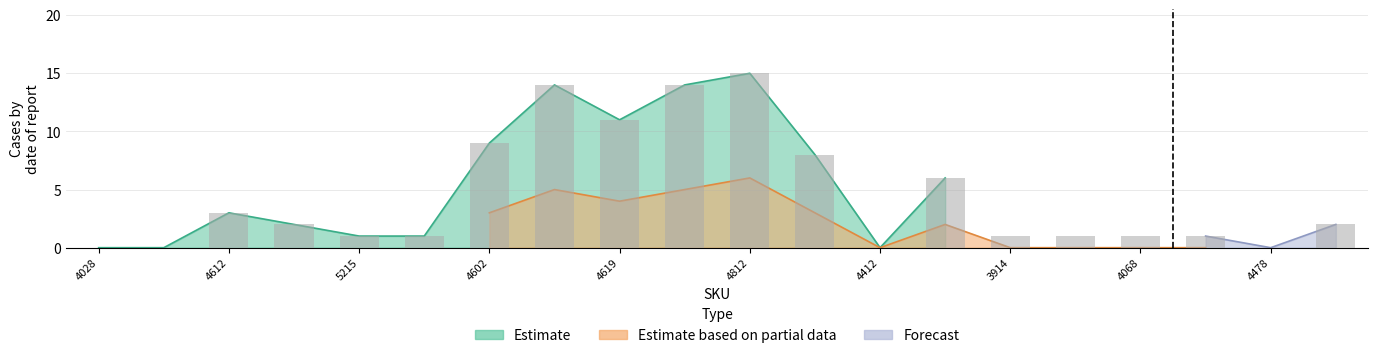

What value does the Estimate series have at 160510000354602, to the nearest 5?

10